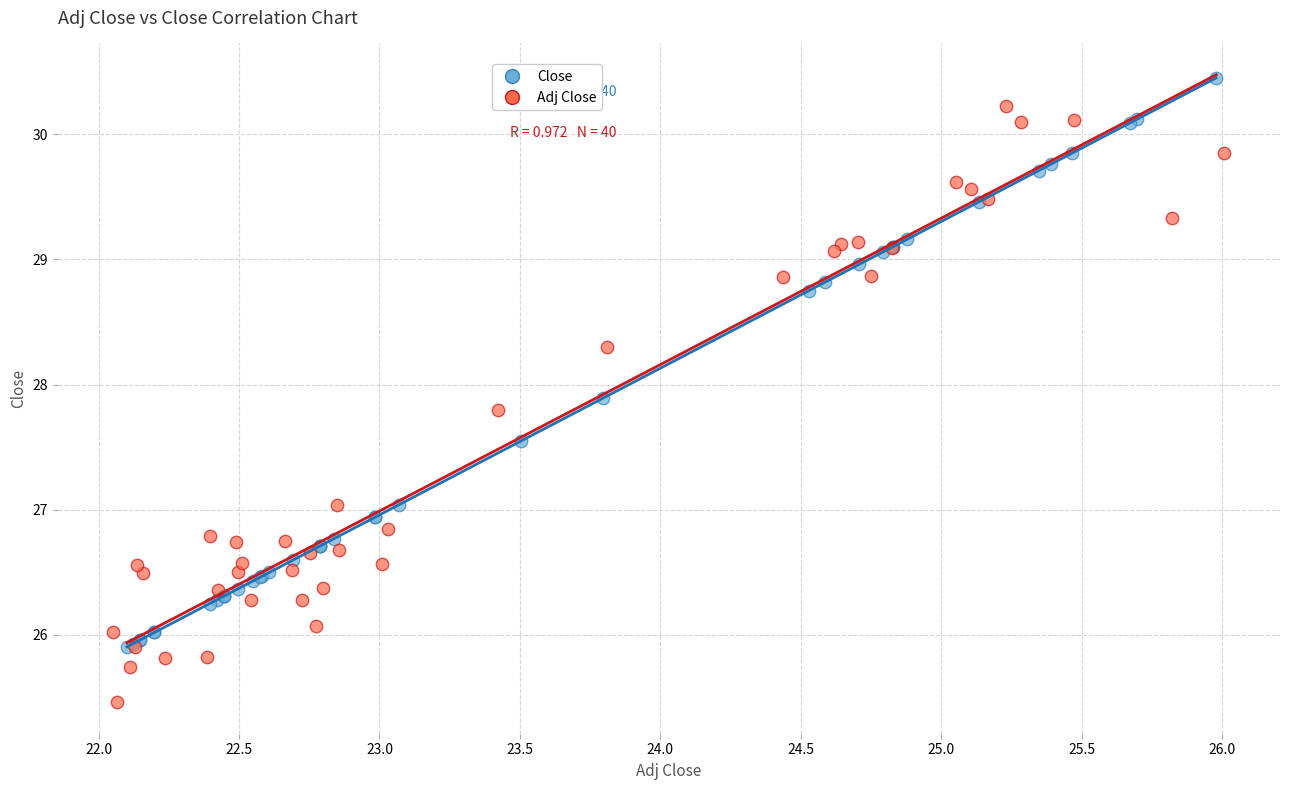

Which series reaches the maximum Y coordinate?

Close